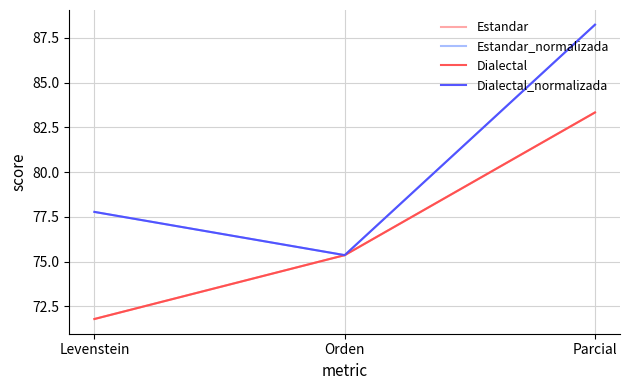

Reading right to left, extract all data points from this chart.

Estandar: 83.3	75.4	71.8
Estandar_normalizada: 88.2	75.4	77.8
Dialectal: 83.3	75.4	71.8
Dialectal_normalizada: 88.2	75.4	77.8